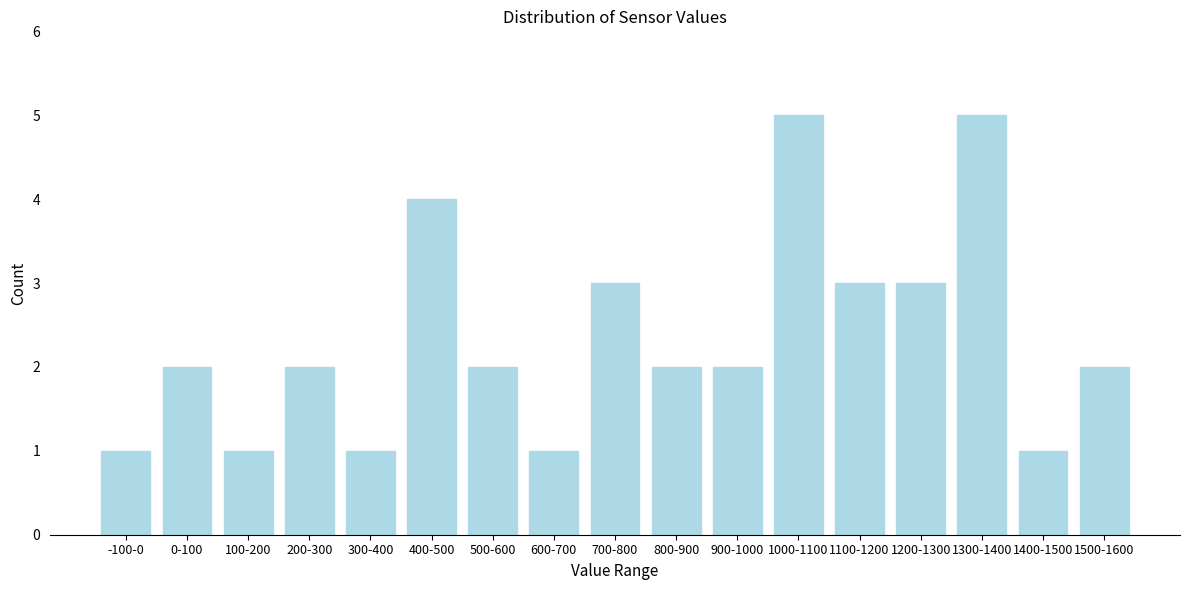

Reading left to right, list all the values displayed in this chart.

1	2	1	2	1	4	2	1	3	2	2	5	3	3	5	1	2